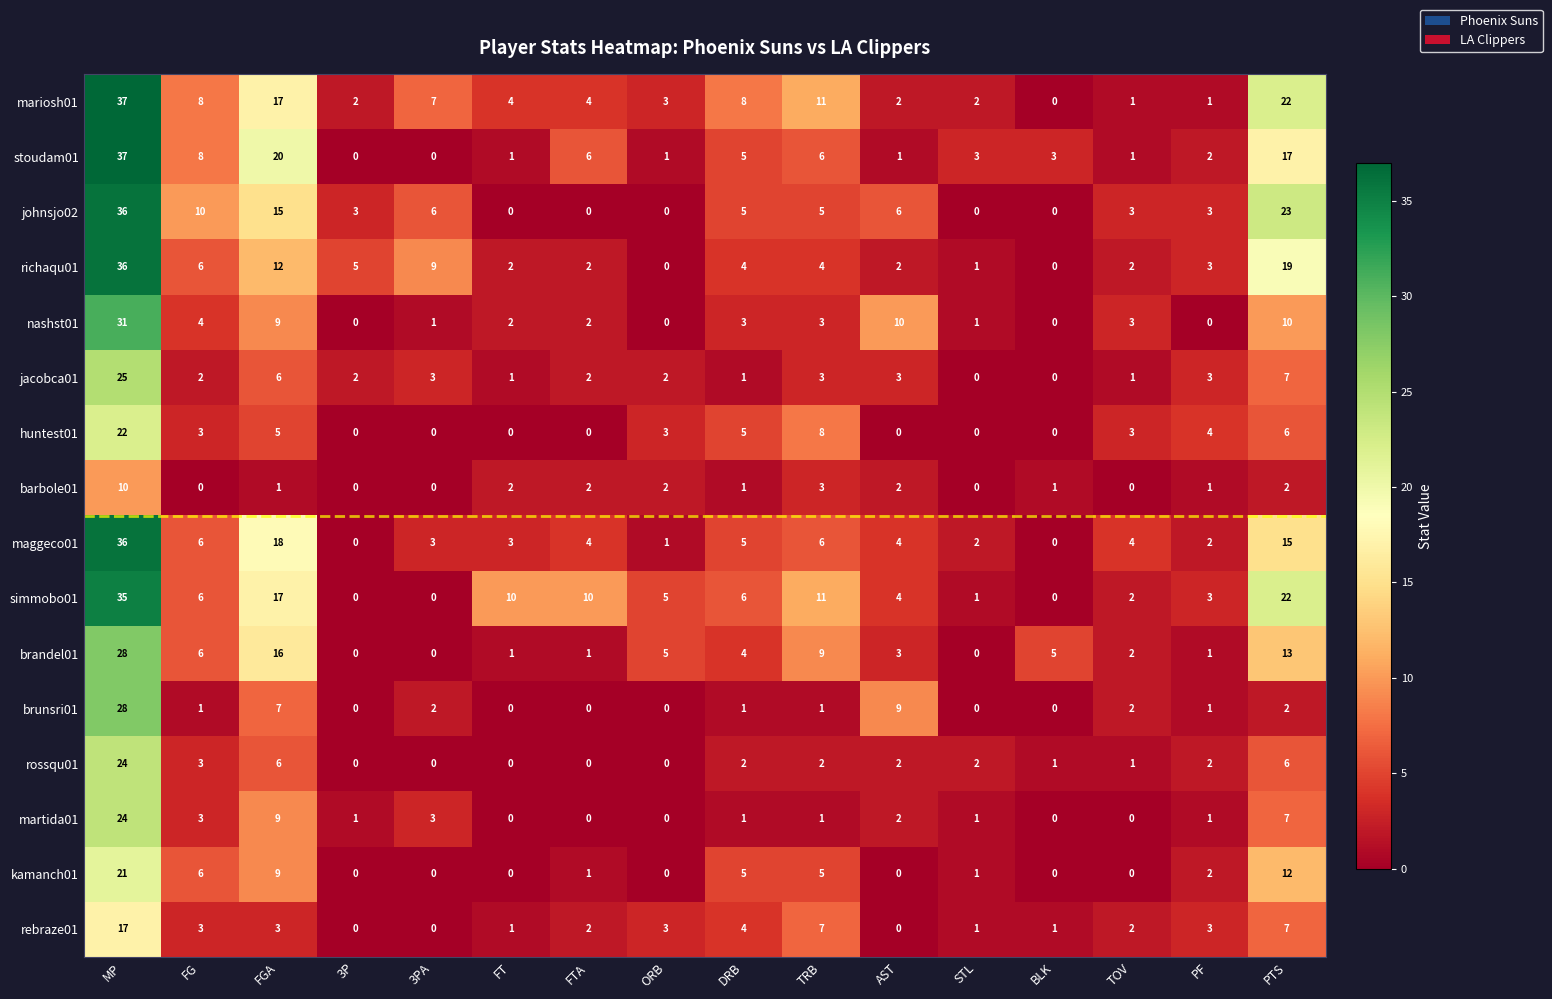

True or false: martida01 has a value of 1 at DRB.

True